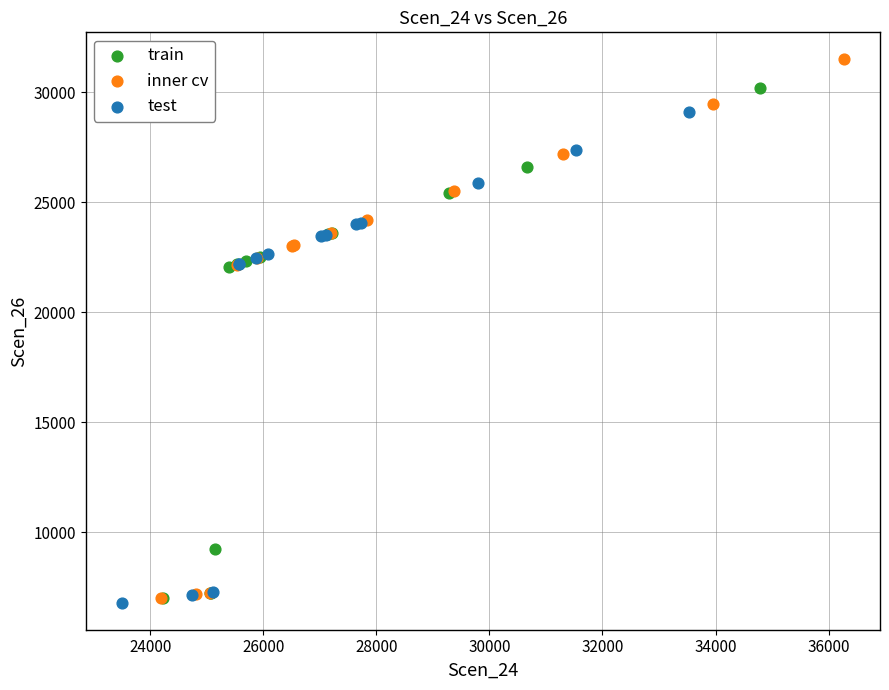

Which series contains the highest Y value?

inner cv